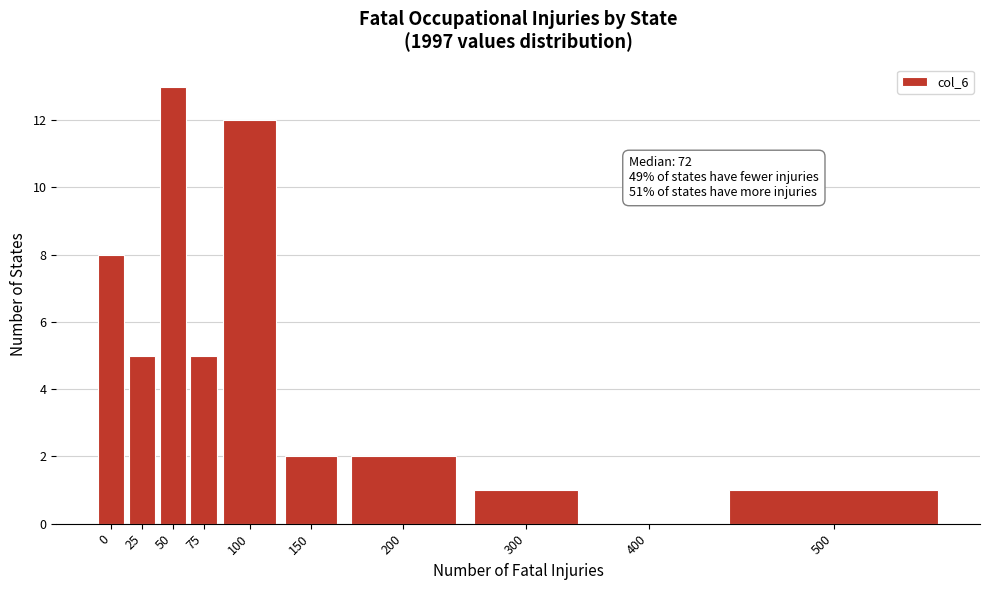

Reading right to left, transcribe all the data shown in this chart.

500=1	400=0	300=1	200=2	150=2	100=12	75=5	50=13	25=5	0=8